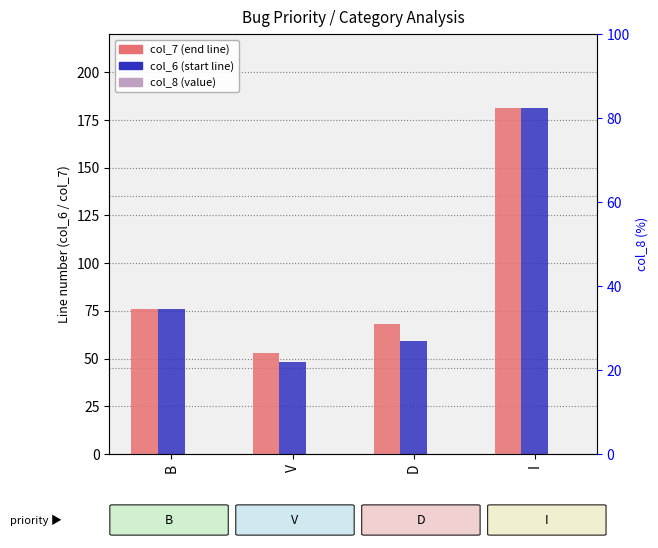

Reading left to right, transcribe all the data shown in this chart.

col_7: 76	53	68	181
col_6: 76	48	59	181
col_8: 0	0	0	0